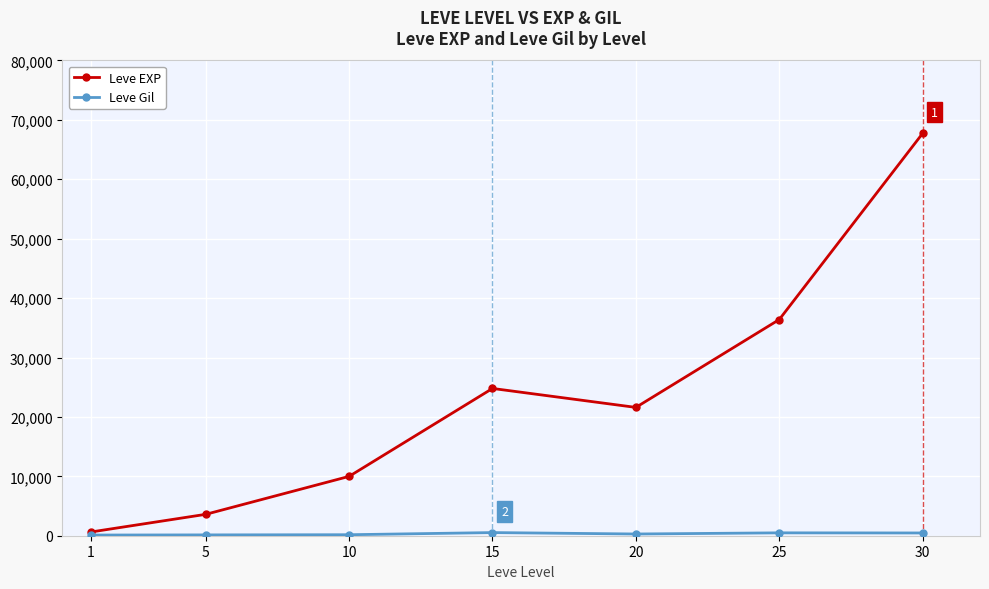

At which label does Leve EXP reach its peak?

30